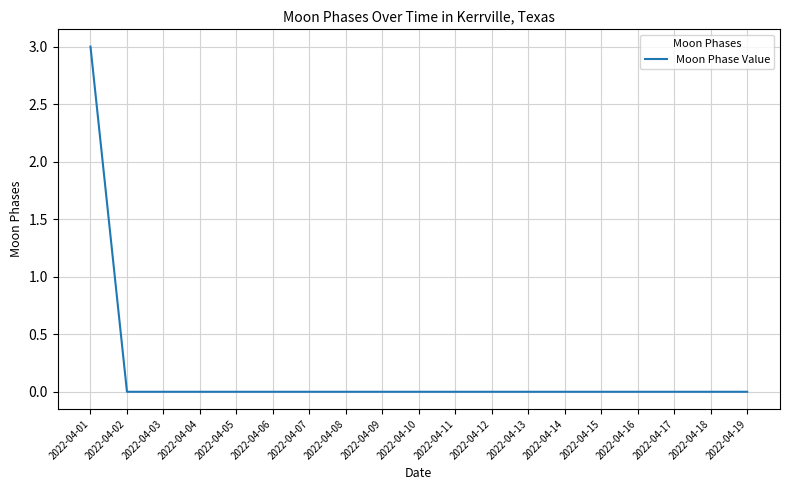

The value at 2022-04-09 is -2. True or false?

False